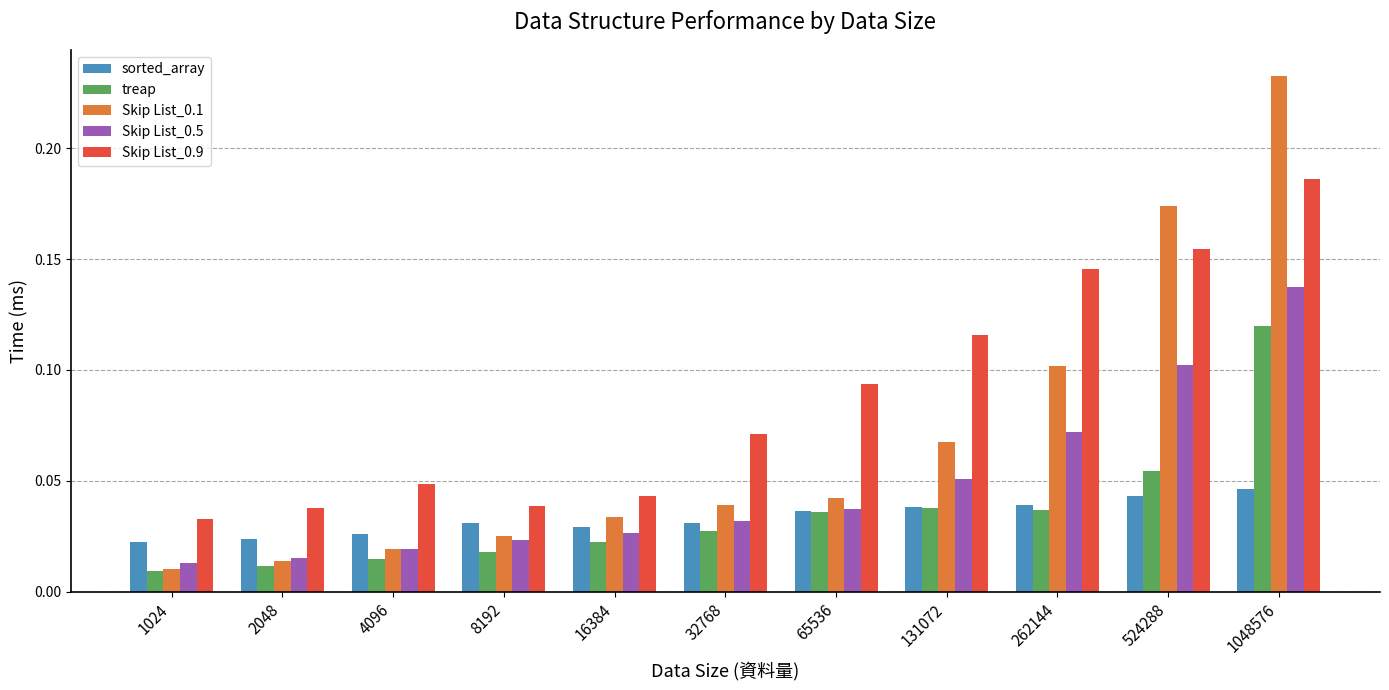

How many bars are there in total?

55